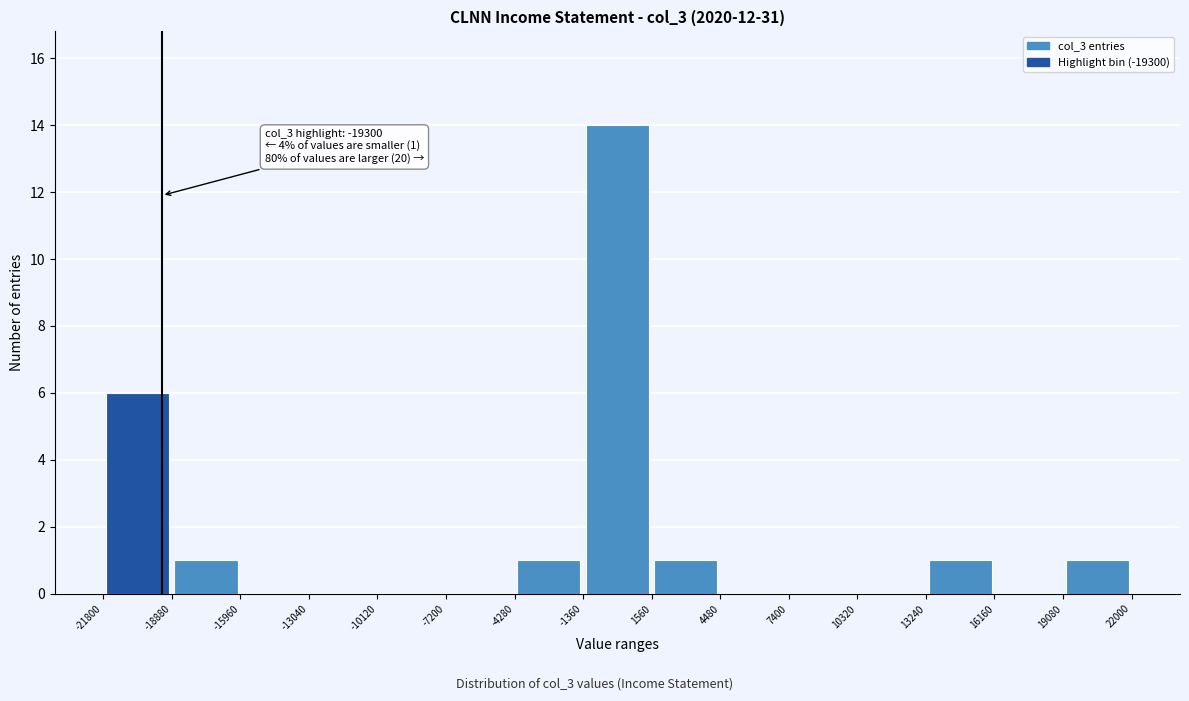

Over which range of the x-axis is the bar tallest?

-1360 to 1560